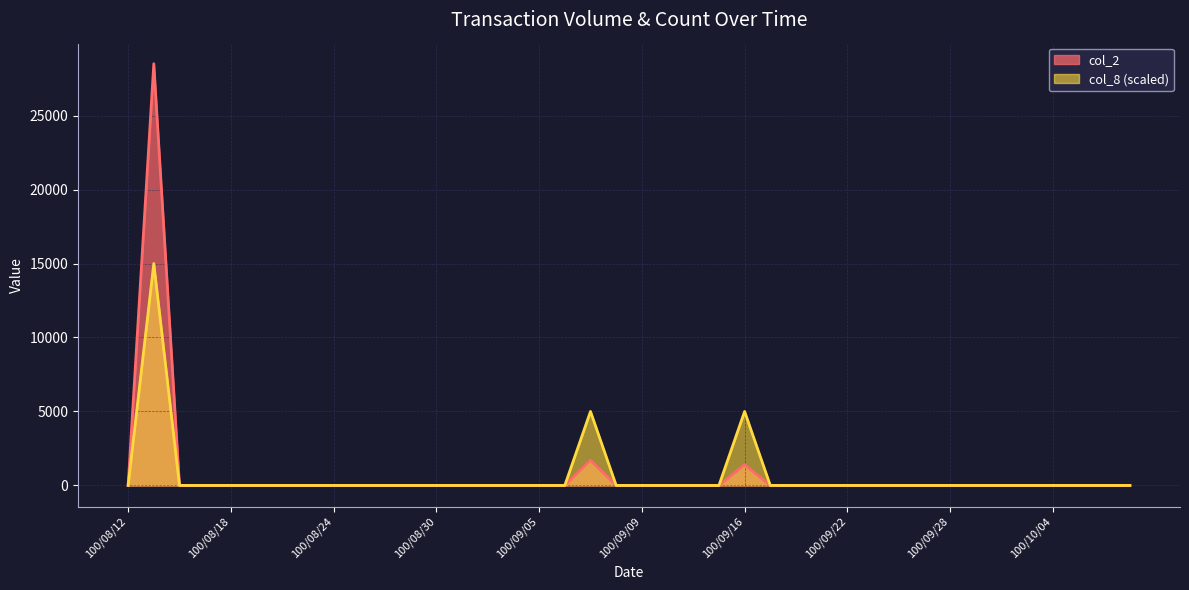

At which category does the chart reach its minimum across all series?

100/08/12